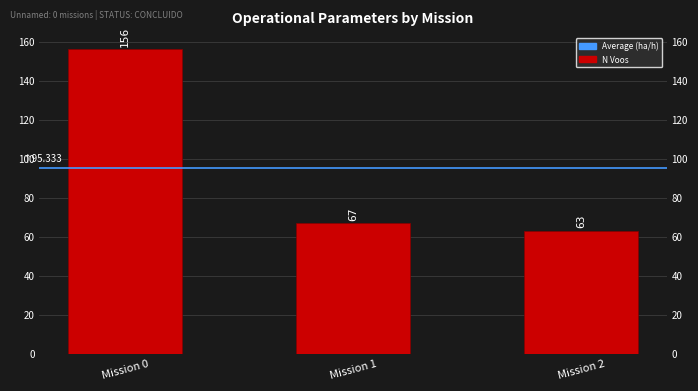

What is the difference between the maximum and second lowest values?

89